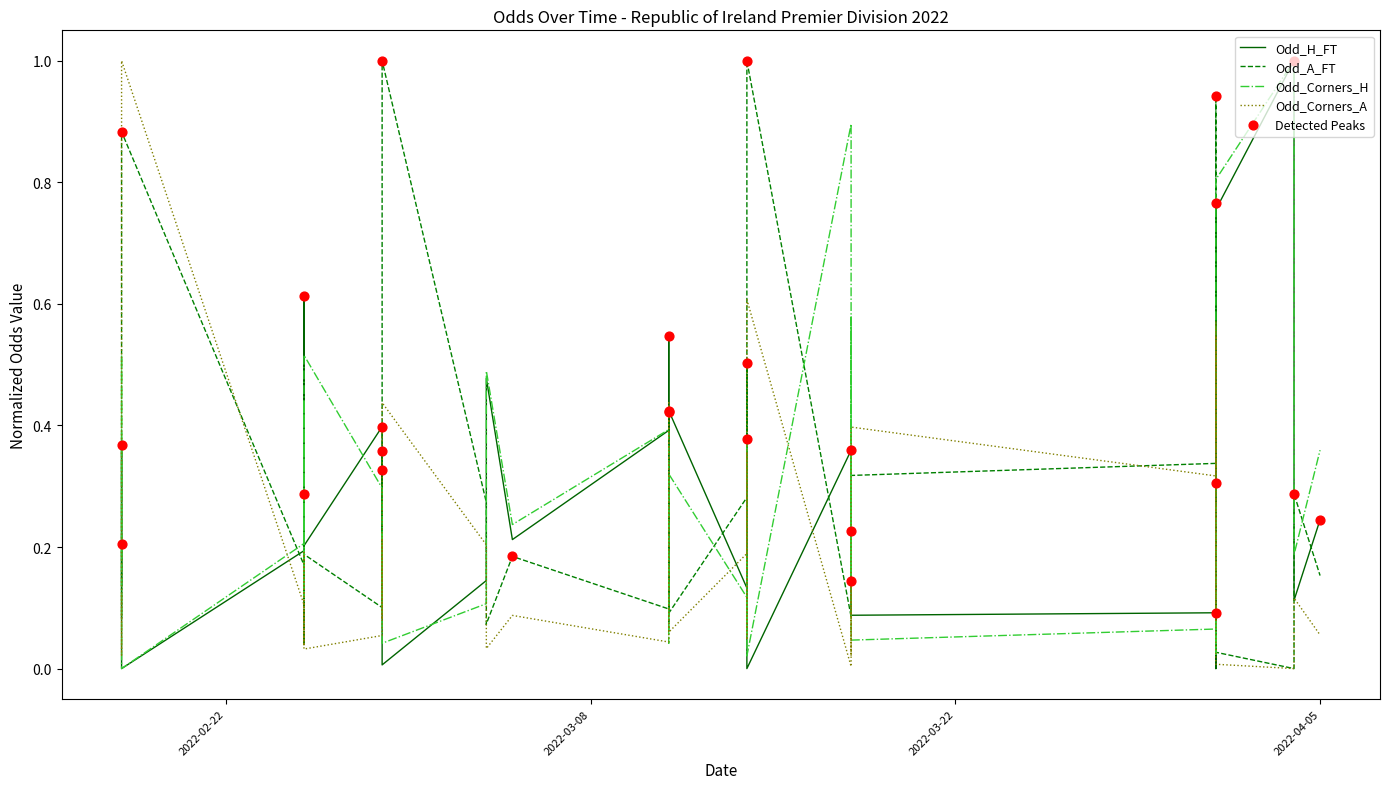

At how many categories does at least one series exceed 0?

40